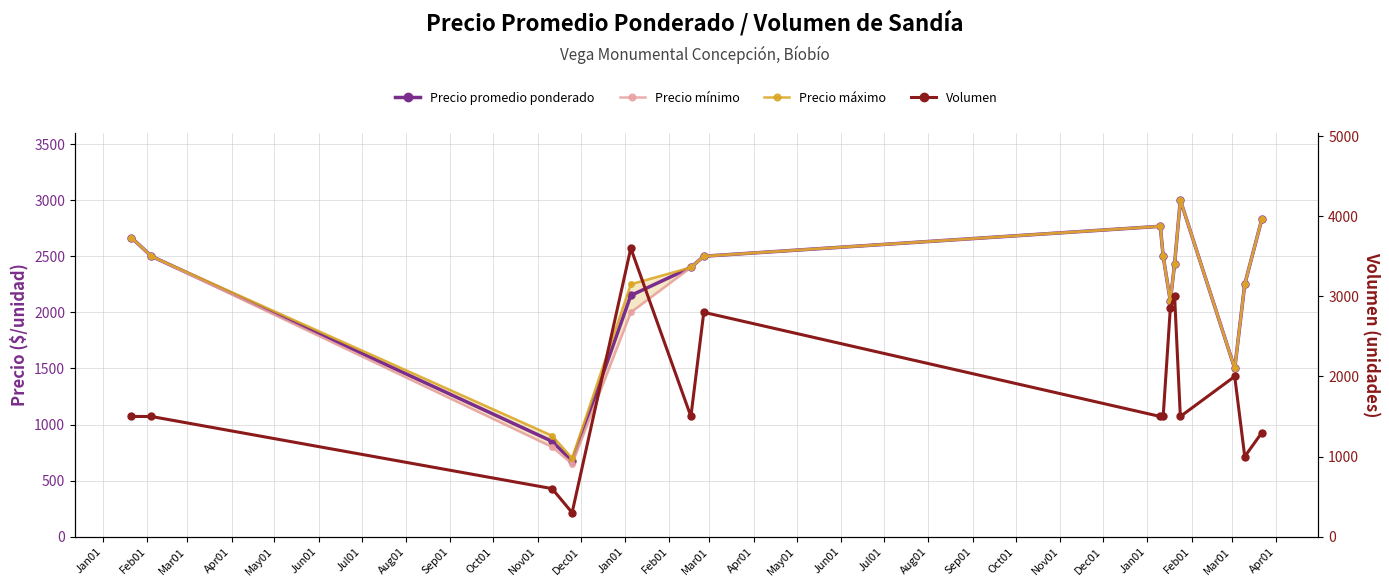

Reading right to left, transcribe all the data shown in this chart.

Precio promedio ponderado: 2833.3	2250.0	1500.0	3000.0	2433.3	2100.0	2500.0	2766.7	2500.0	2400.0	2150.0	675.0	850.0	2500.0	2666.7
Precio mínimo: 2833.3	2250.0	1500.0	3000.0	2433.3	2100.0	2500.0	2766.7	2500.0	2400.0	2000.0	650.0	800.0	2500.0	2666.7
Precio máximo: 2833.3	2250.0	1500.0	3000.0	2433.3	2100.0	2500.0	2766.7	2500.0	2400.0	2250.0	700.0	900.0	2500.0	2666.7
Volumen: 1300.0	1000.0	2000.0	1500.0	3000.0	2850.0	1500.0	1500.0	2800.0	1500.0	3600.0	300.0	600.0	1500.0	1500.0